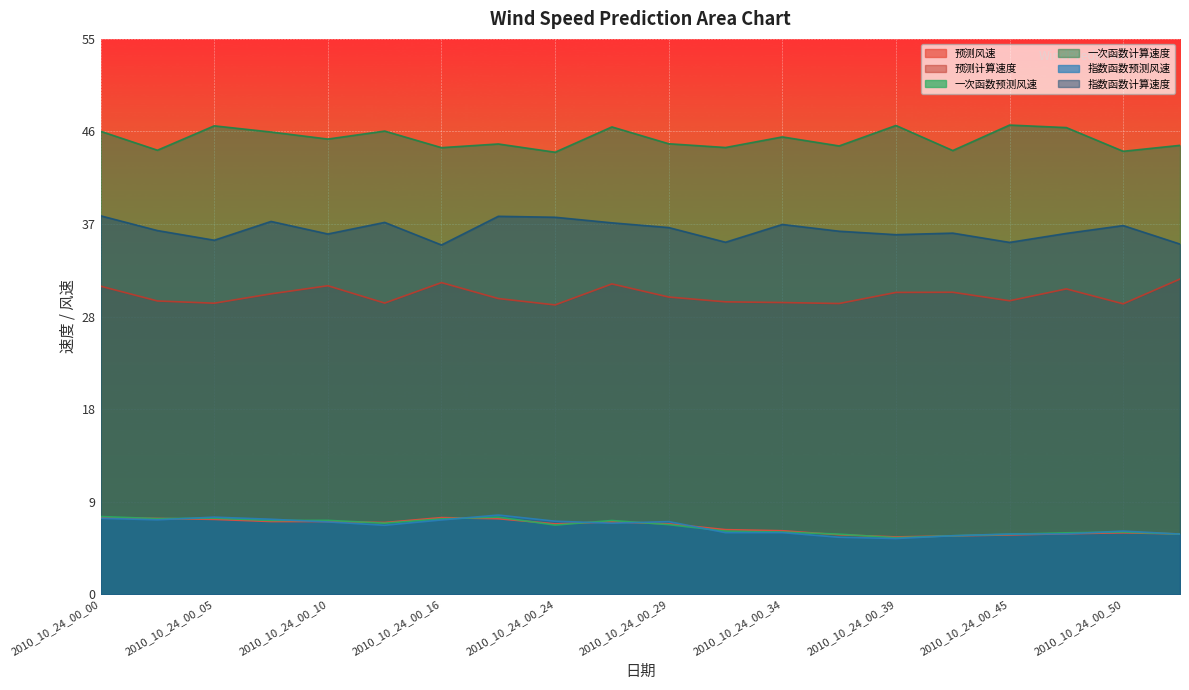

Rank the categories by 指数函数预测风速 value from highest to lowest.

2010_10_24_00_18, 2010_10_24_00_05, 2010_10_24_00_00, 2010_10_24_00_08, 2010_10_24_00_03, 2010_10_24_00_16, 2010_10_24_00_24, 2010_10_24_00_29, 2010_10_24_00_10, 2010_10_24_00_26, 2010_10_24_00_13, 2010_10_24_00_50, 2010_10_24_00_32, 2010_10_24_00_34, 2010_10_24_00_47, 2010_10_24_00_45, 2010_10_24_00_53, 2010_10_24_00_42, 2010_10_24_00_37, 2010_10_24_00_39